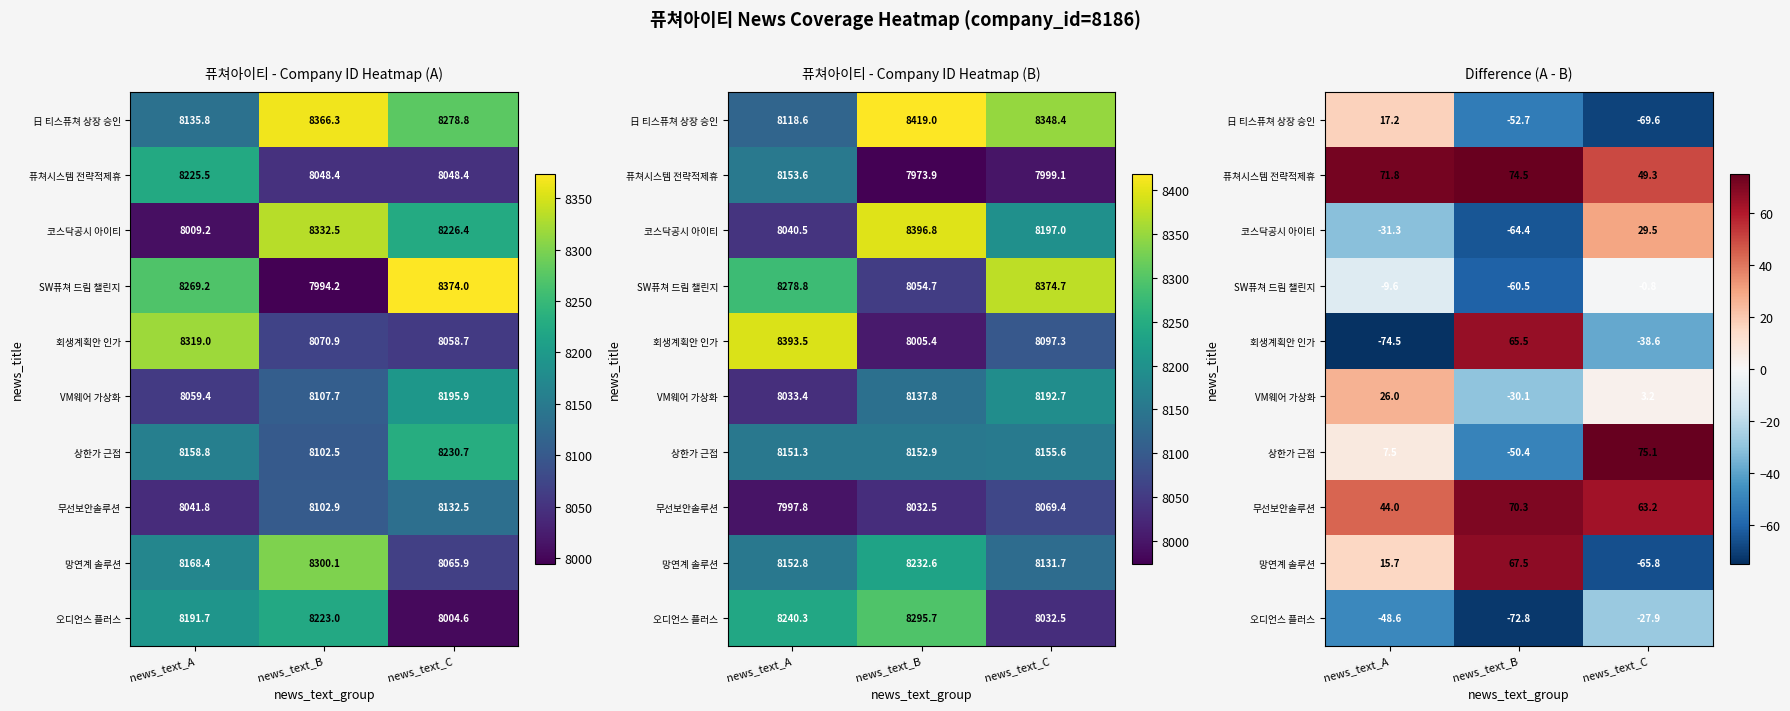

What is the average value of the 망연계 솔루션 series?

5.8